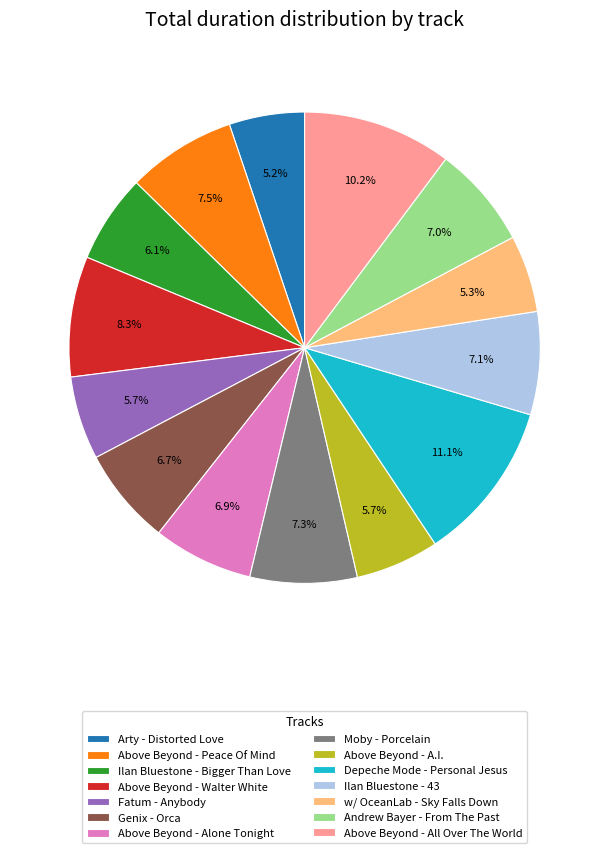

What is the largest slice in the pie chart?

Depeche Mode - Personal Jesus